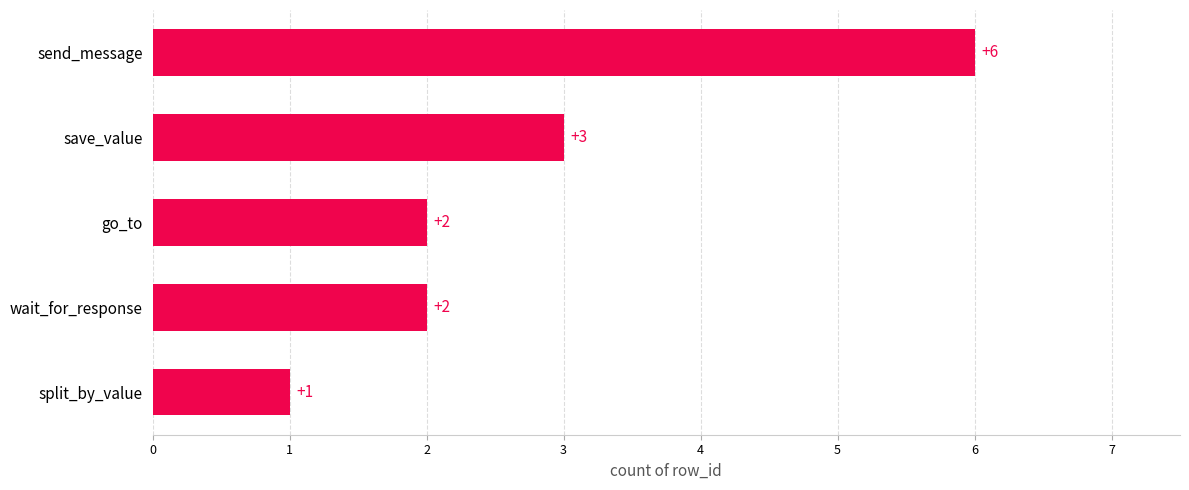

The value at save_value is 3. True or false?

True